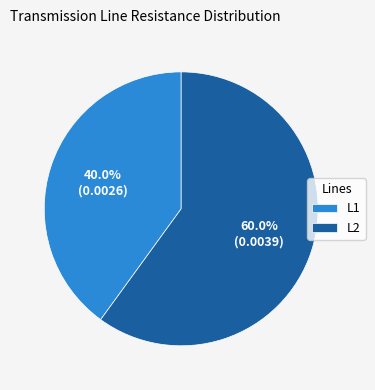

To the nearest percent, what is the average slice percentage?

50%